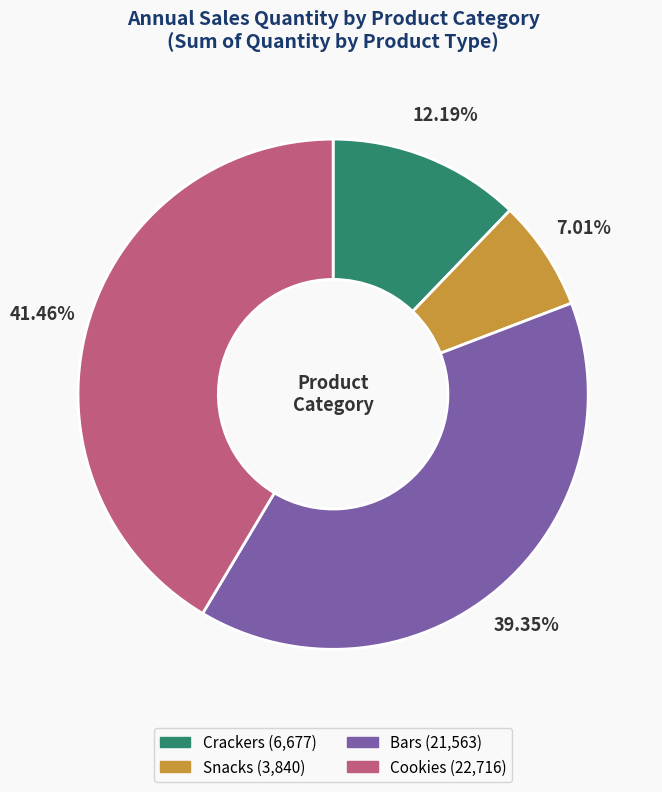

What percentage do Cookies and Bars together represent?

80.8%